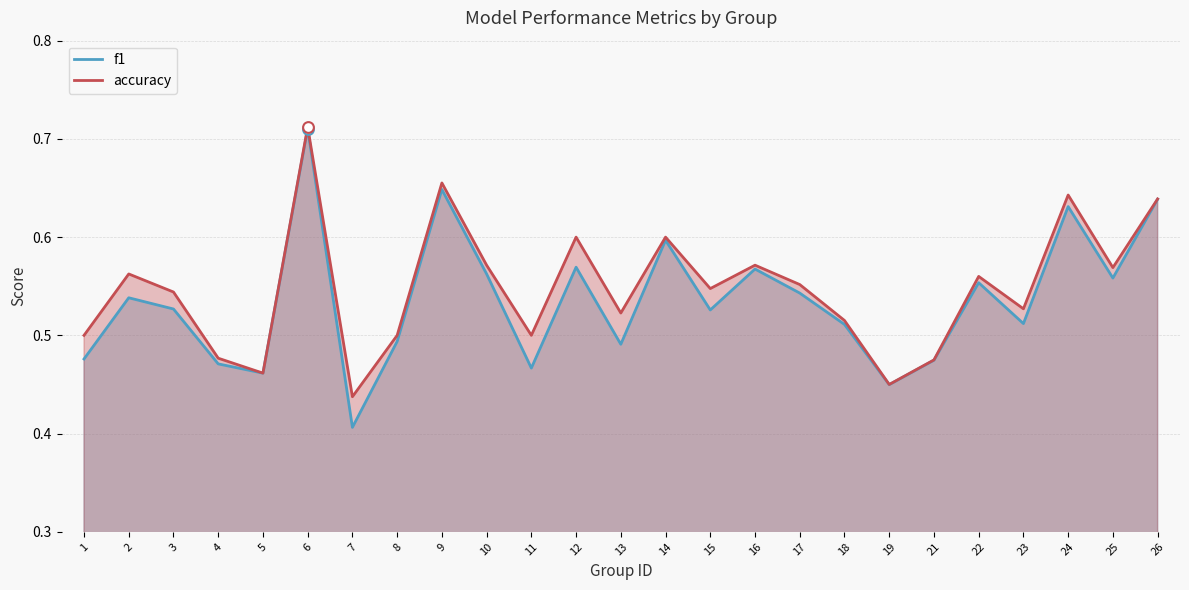

Which series contains the lowest Y value?

f1